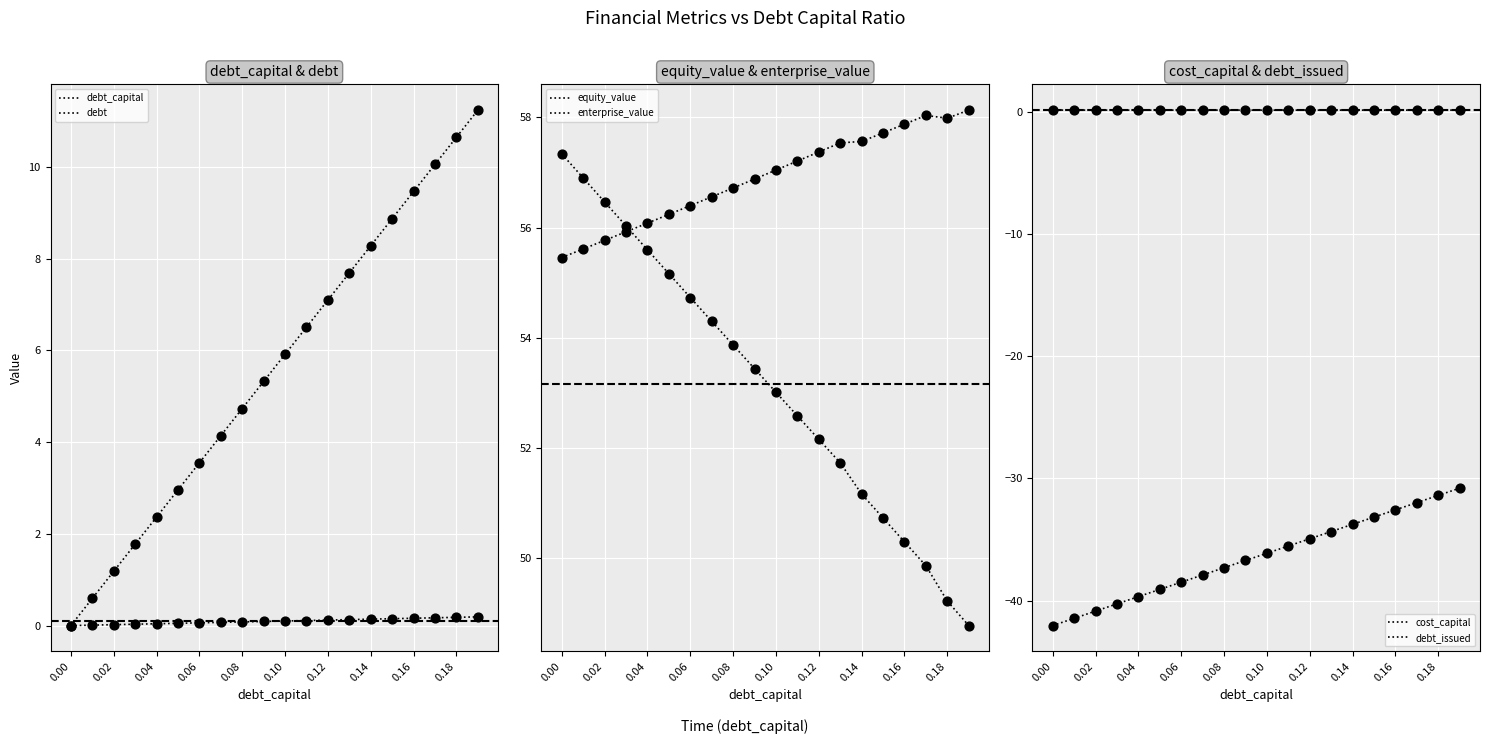

What are all the series names shown in the legend?

debt_capital, debt, equity_value, enterprise_value, cost_capital, debt_issued